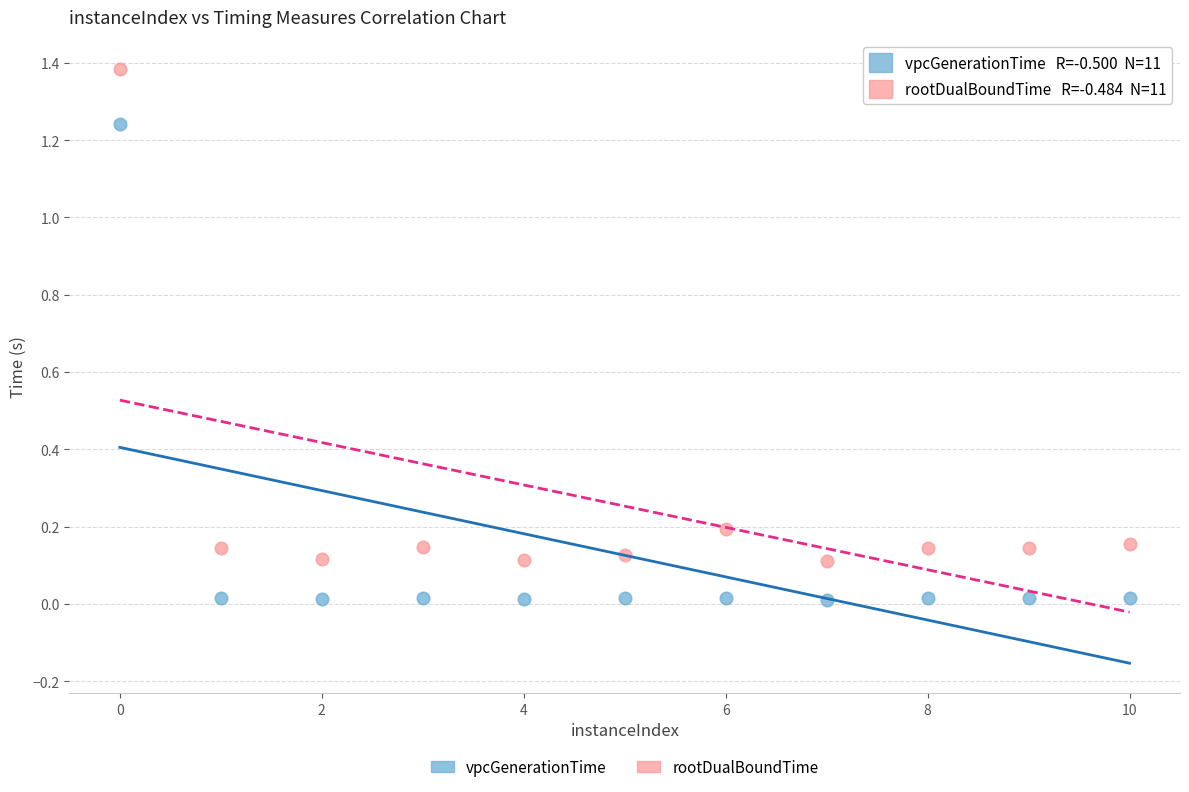

Which series contains the highest Y value?

rootDualBoundTime